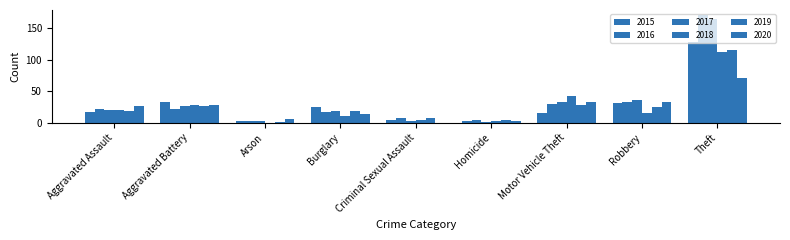

The value of 2015 at Aggravated Battery is 11. True or false?

False